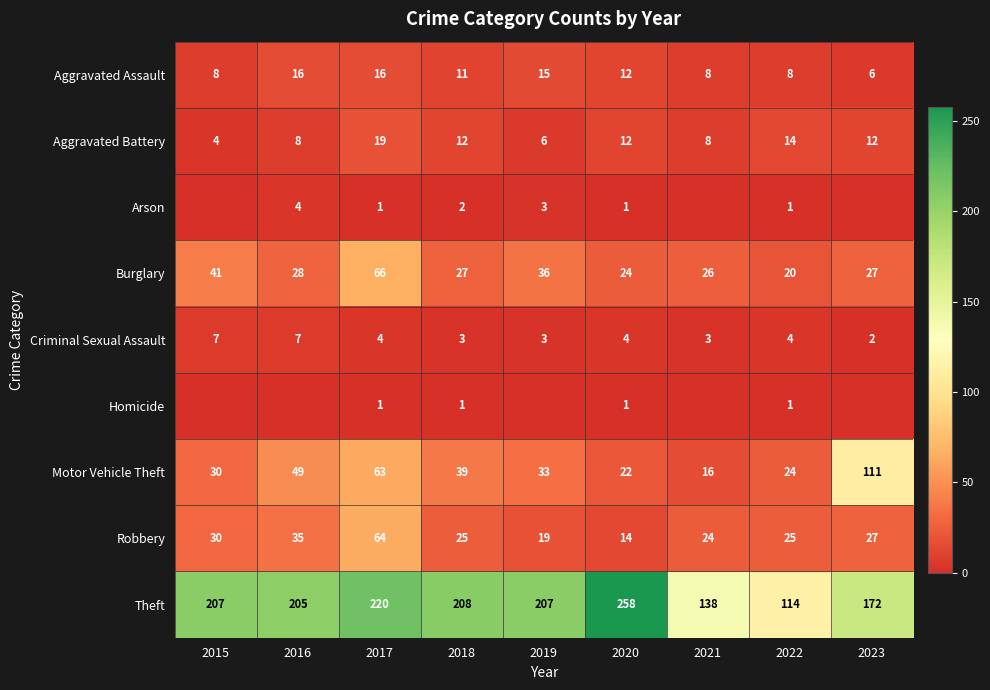

True or false: Aggravated Assault has a value of 16 at 2017.

True